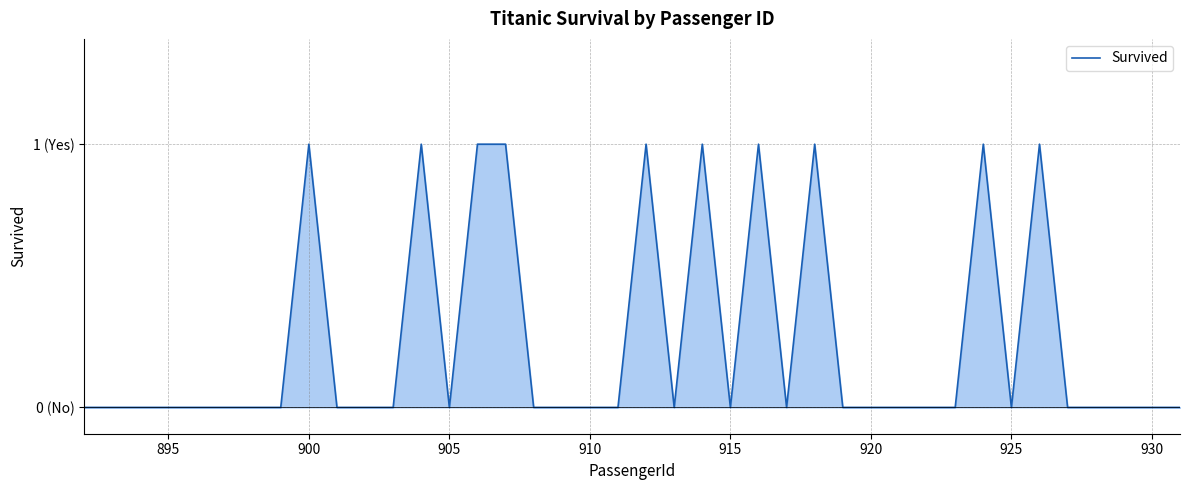

Does the chart display data point markers on the line(s)?

No